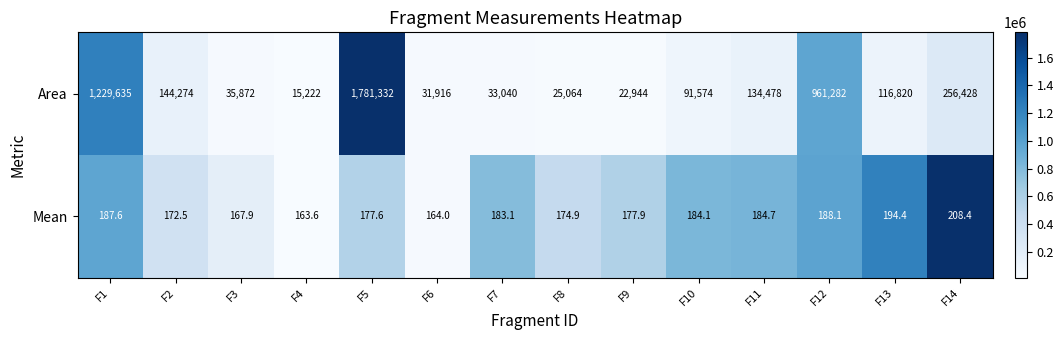

At which label is Mean closest to 186?

F11